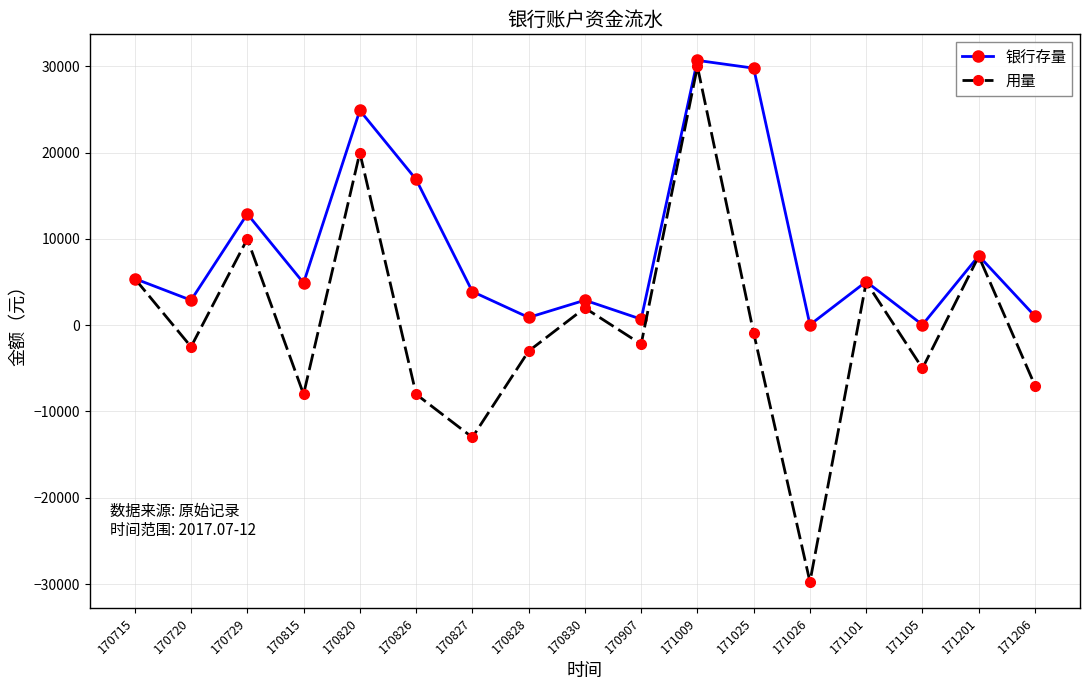

How many values in the 银行存量 series are below 4900?

8